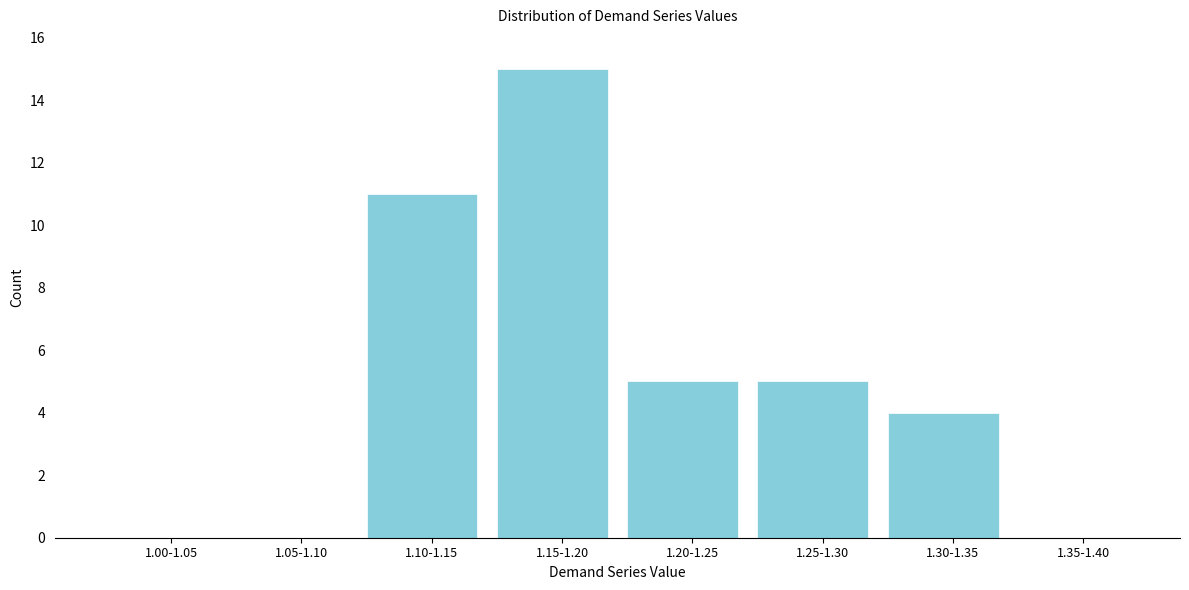

Reading left to right, list all the values displayed in this chart.

1.00-1.05=0	1.05-1.10=0	1.10-1.15=11	1.15-1.20=15	1.20-1.25=5	1.25-1.30=5	1.30-1.35=4	1.35-1.40=0